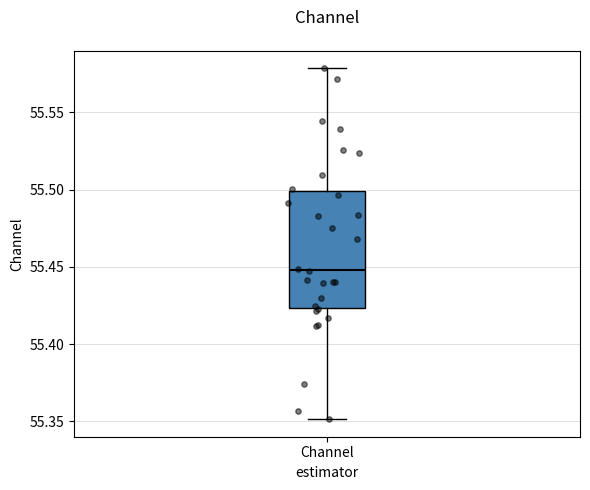

Transcribe this box plot: give where the median line is, the range the box spans, and where the two whiskers end, as read against the y-axis. The values are not printed on the chart, so give them approximately, as read against the axis.

median 55.450, box 55.425 to 55.500, whiskers 55.350 to 55.580